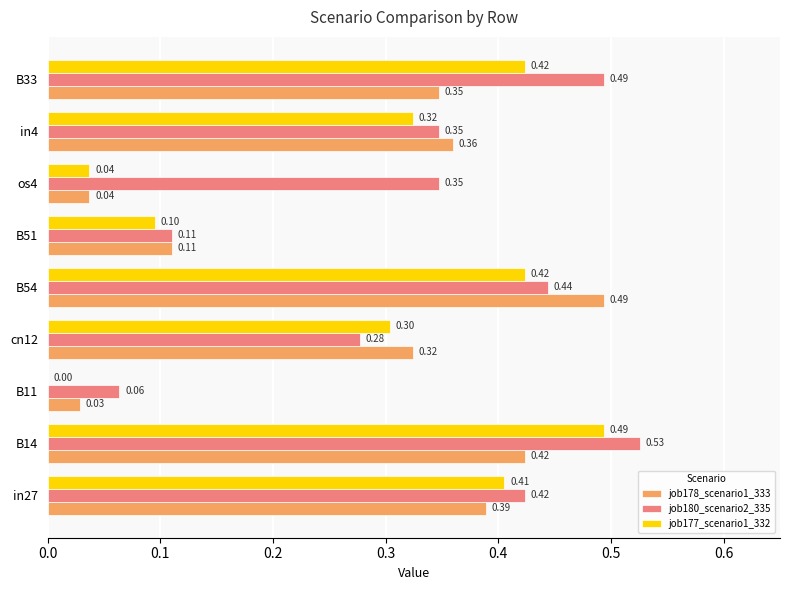

What is the sum of all job178_scenario1_333 values?

2.5